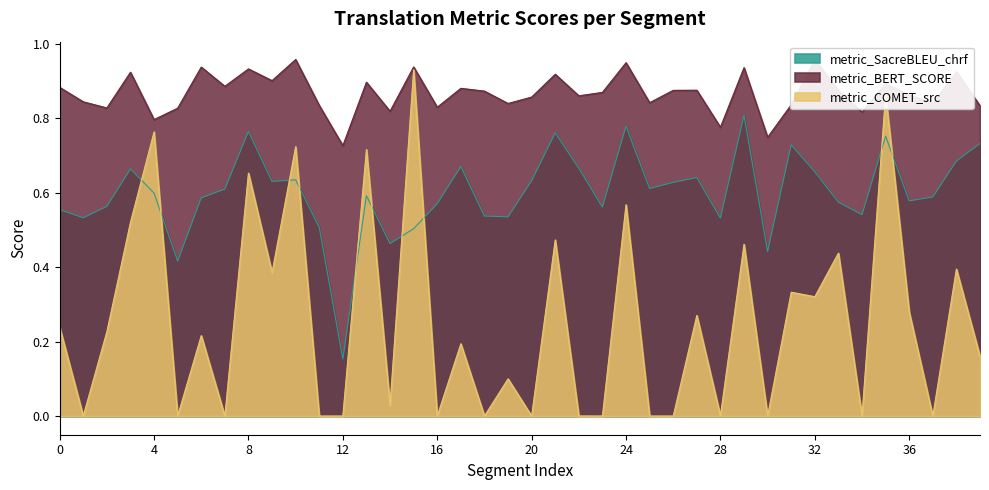

Does the chart display data point markers on the line(s)?

No